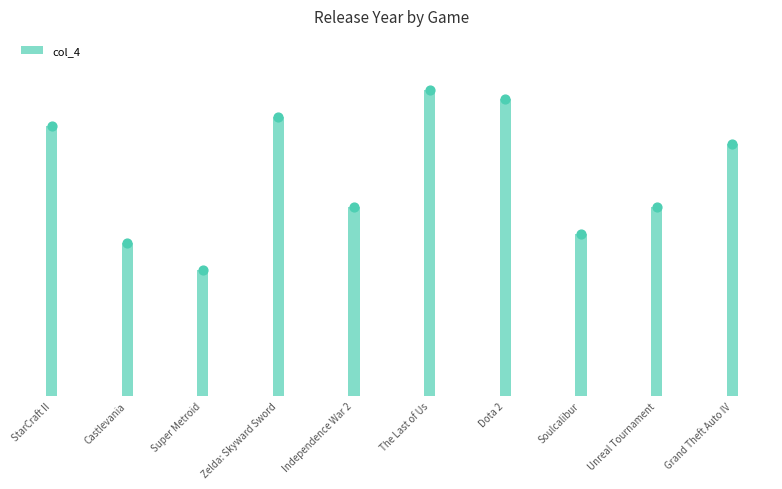

Which has a higher value, Super Metroid or Independence War 2?

Independence War 2